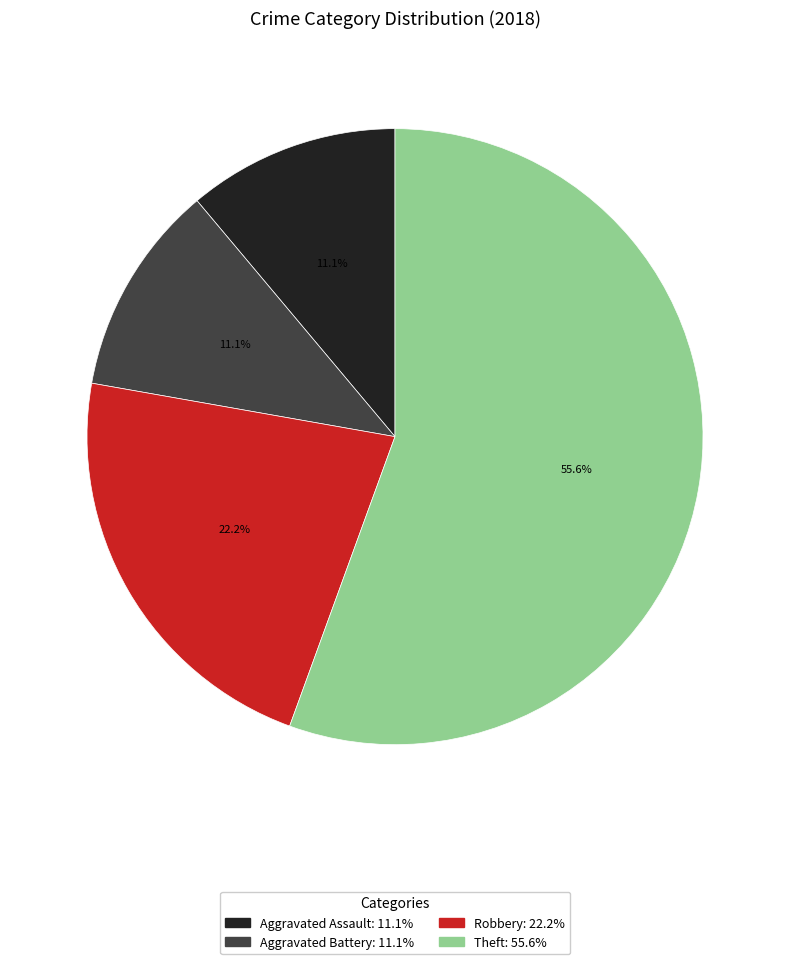

To the nearest percent, what is the difference between the largest and smallest slice percentages?

44%